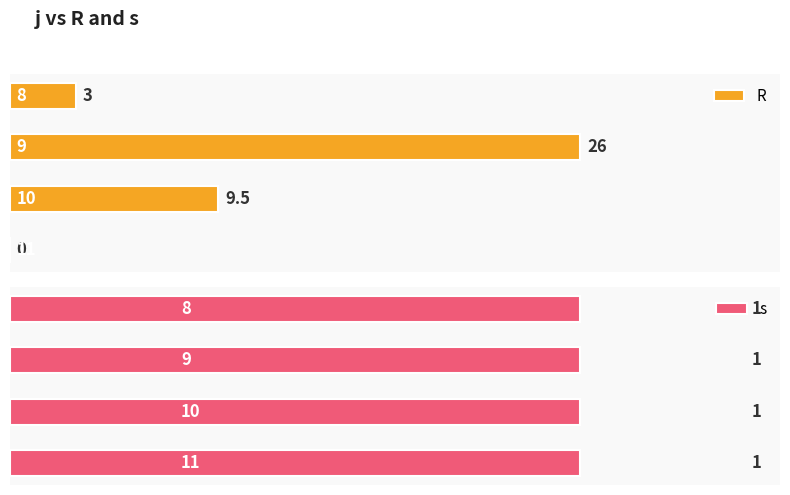

Between 9 and 10, which series saw the biggest shift?

R